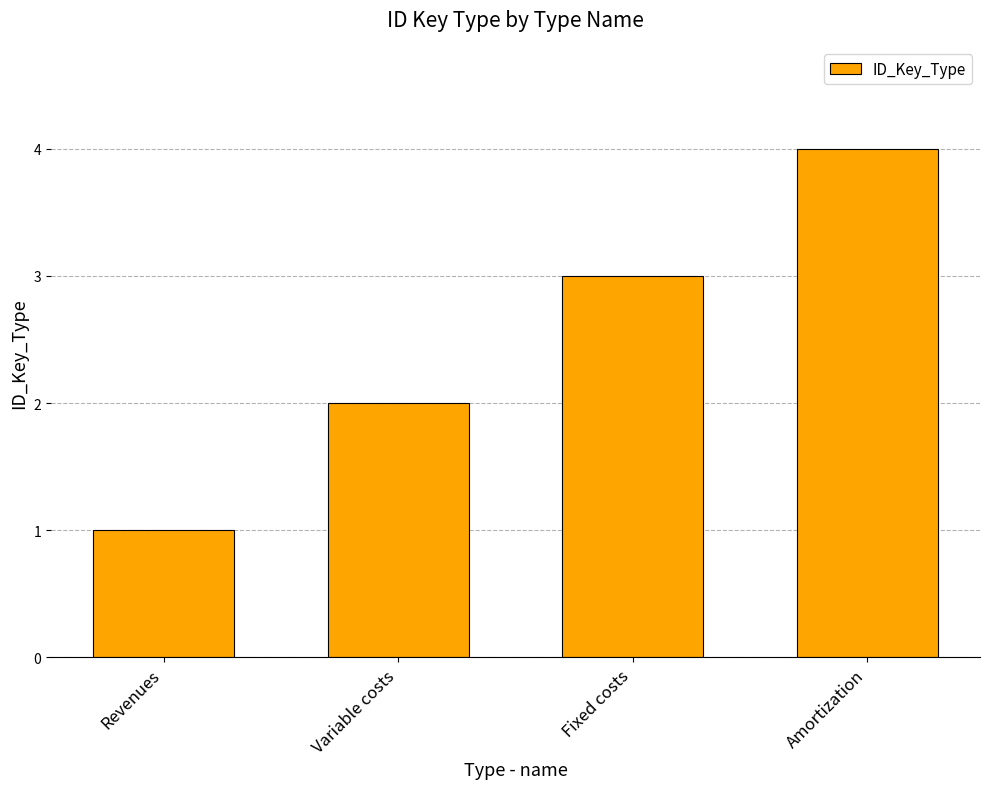

Are the bars grouped side by side (vs. stacked)?

No